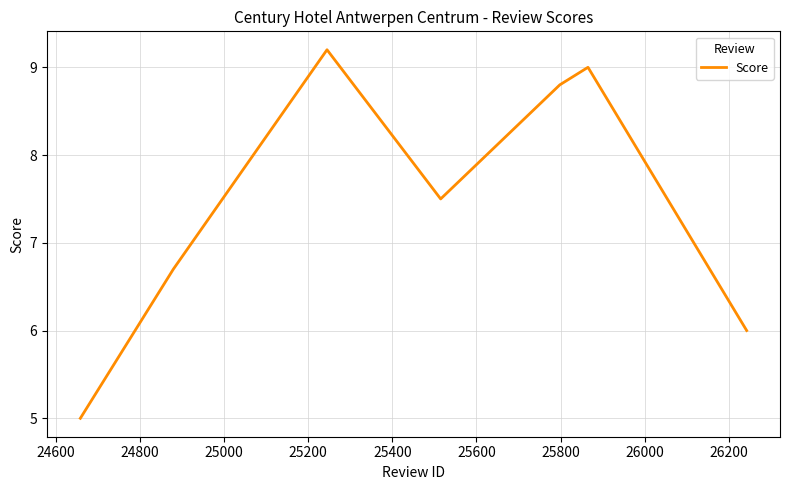

True or false: the data has more than 2 interior local peaks.

False